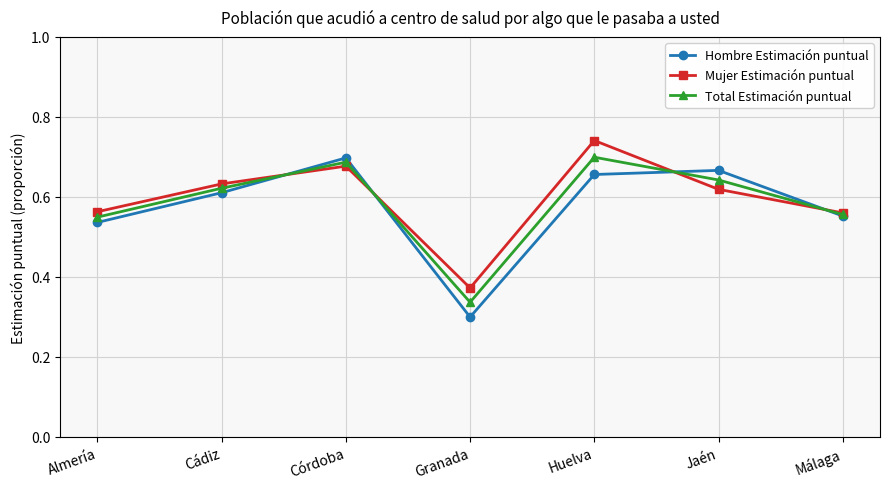

At which category is the sum across all series the highest?

Huelva